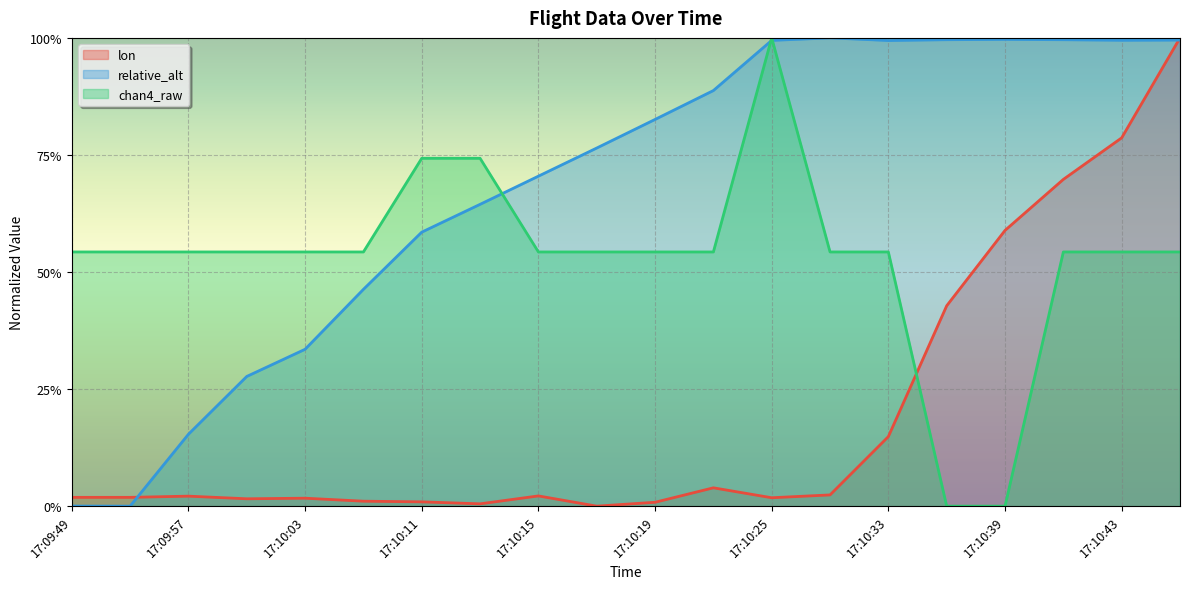

Rank the series by their maximum value, from lowest to highest.

lon, relative_alt, chan4_raw